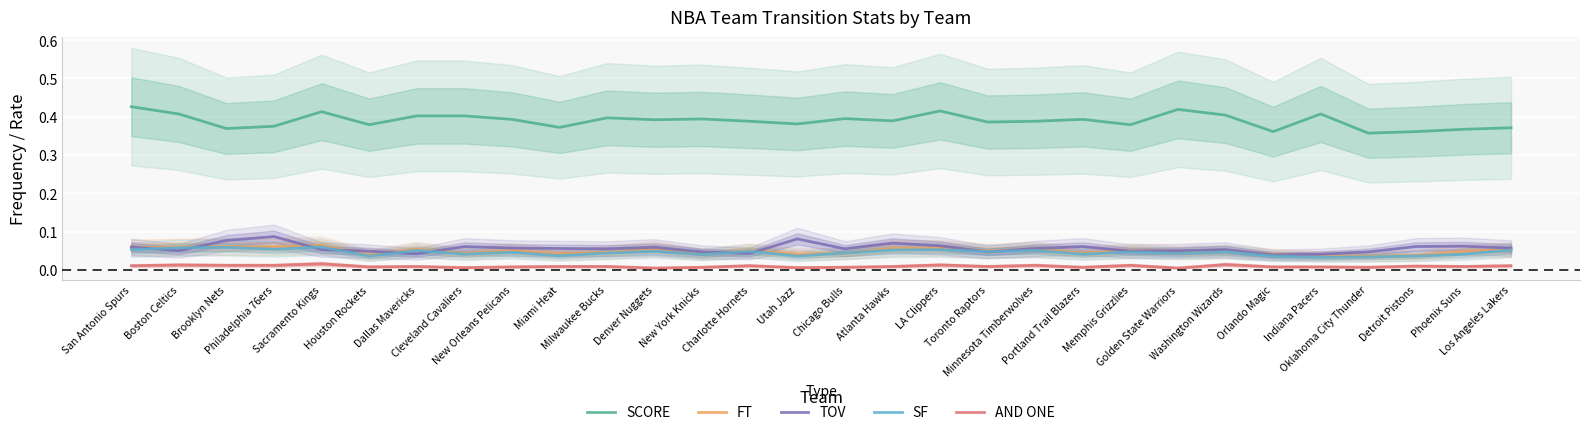

List the labels in order of TOV value, smallest first.

Orlando Magic, Indiana Pacers, Dallas Mavericks, Charlotte Hornets, New York Knicks, Toronto Raptors, Oklahoma City Thunder, Houston Rockets, Memphis Grizzlies, Boston Celtics, Golden State Warriors, Sacramento Kings, Washington Wizards, Milwaukee Bucks, Chicago Bulls, Miami Heat, Minnesota Timberwolves, New Orleans Pelicans, Los Angeles Lakers, Denver Nuggets, San Antonio Spurs, Cleveland Cavaliers, Portland Trail Blazers, Detroit Pistons, Phoenix Suns, LA Clippers, Atlanta Hawks, Brooklyn Nets, Utah Jazz, Philadelphia 76ers